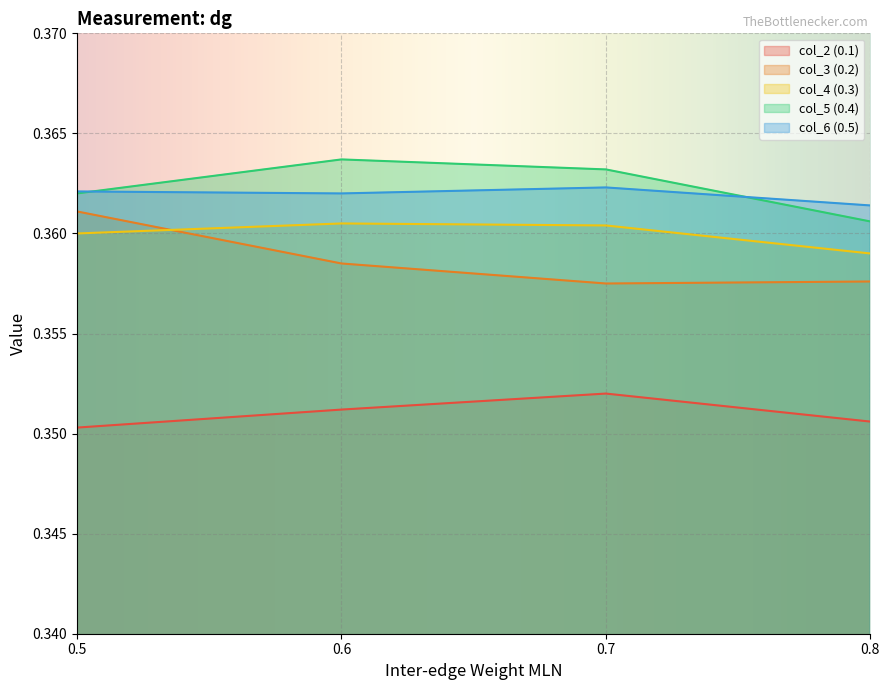

What are all the series names shown in the legend?

col_2 (0.1), col_3 (0.2), col_4 (0.3), col_5 (0.4), col_6 (0.5)